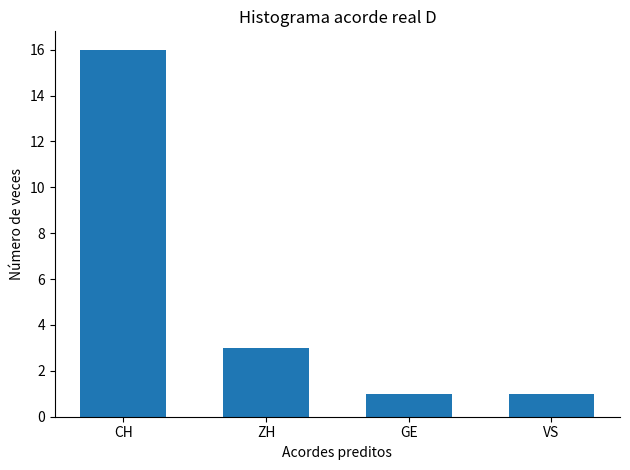

What is the sum of all values?

21